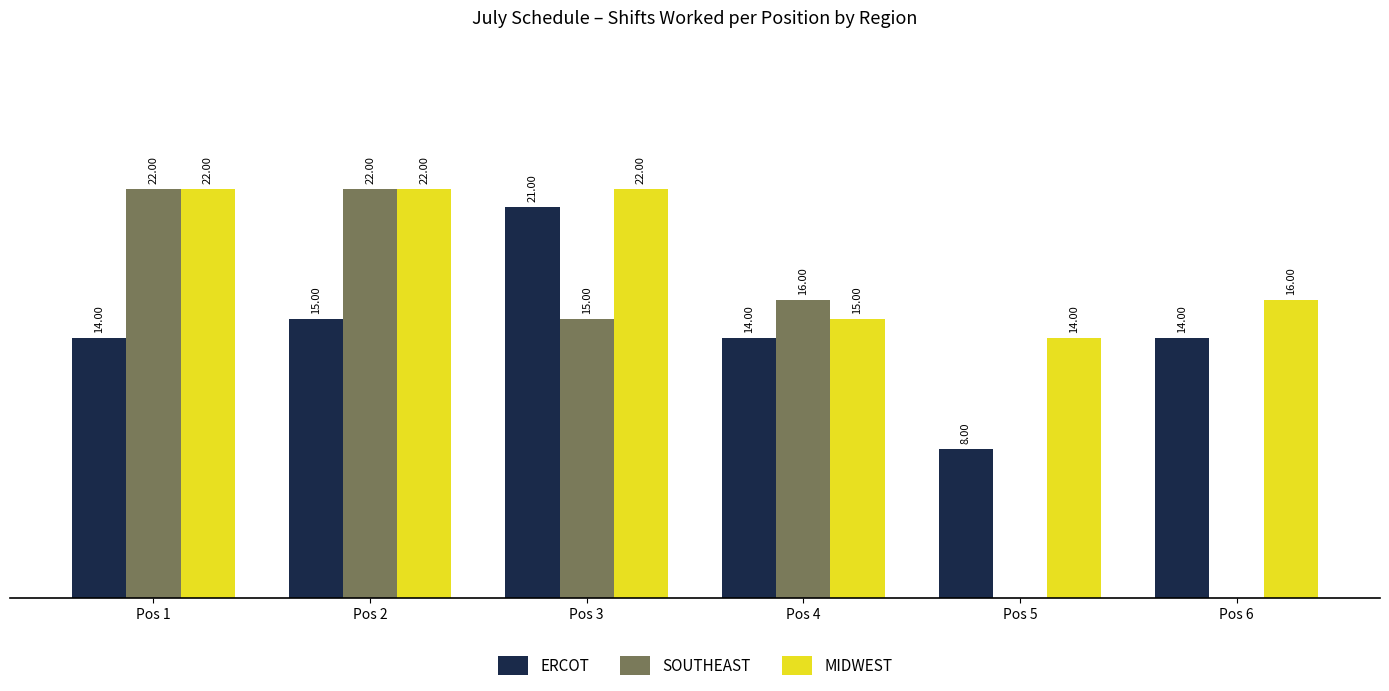

What are all the series names shown in the legend?

ERCOT, SOUTHEAST, MIDWEST